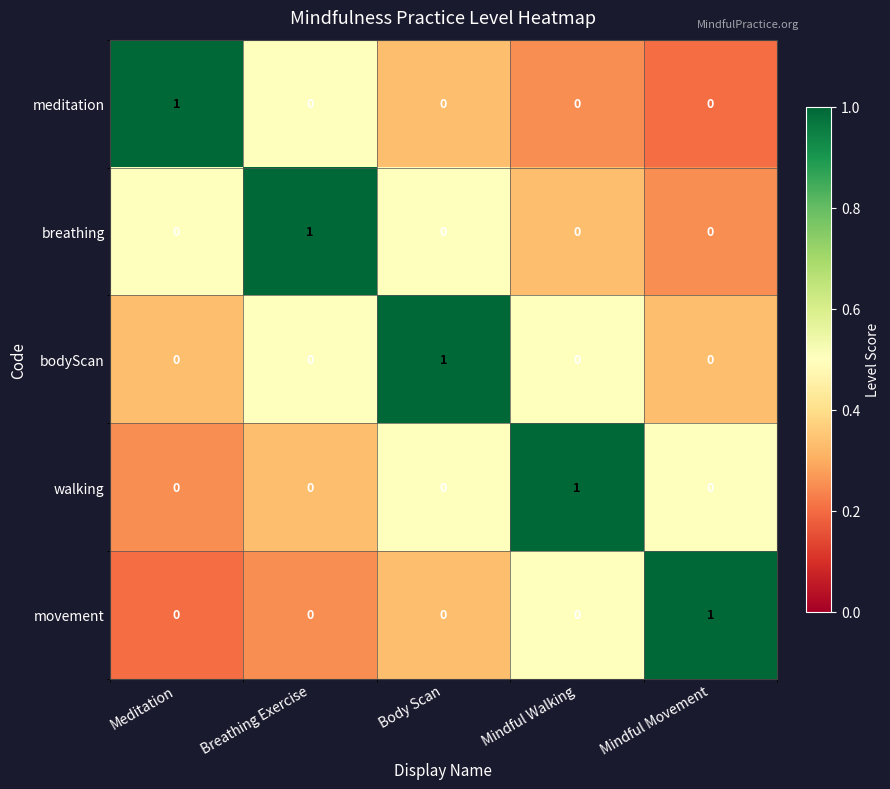

True or false: bodyScan has a value of 0 at Mindful Walking.

True